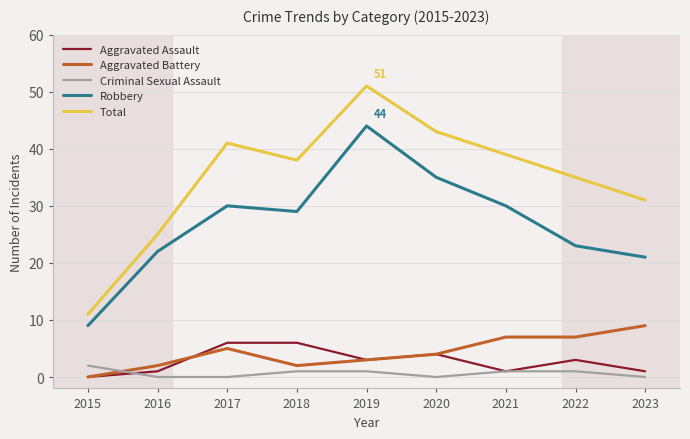

Between 2015 and 2018, which series saw the biggest shift?

Total